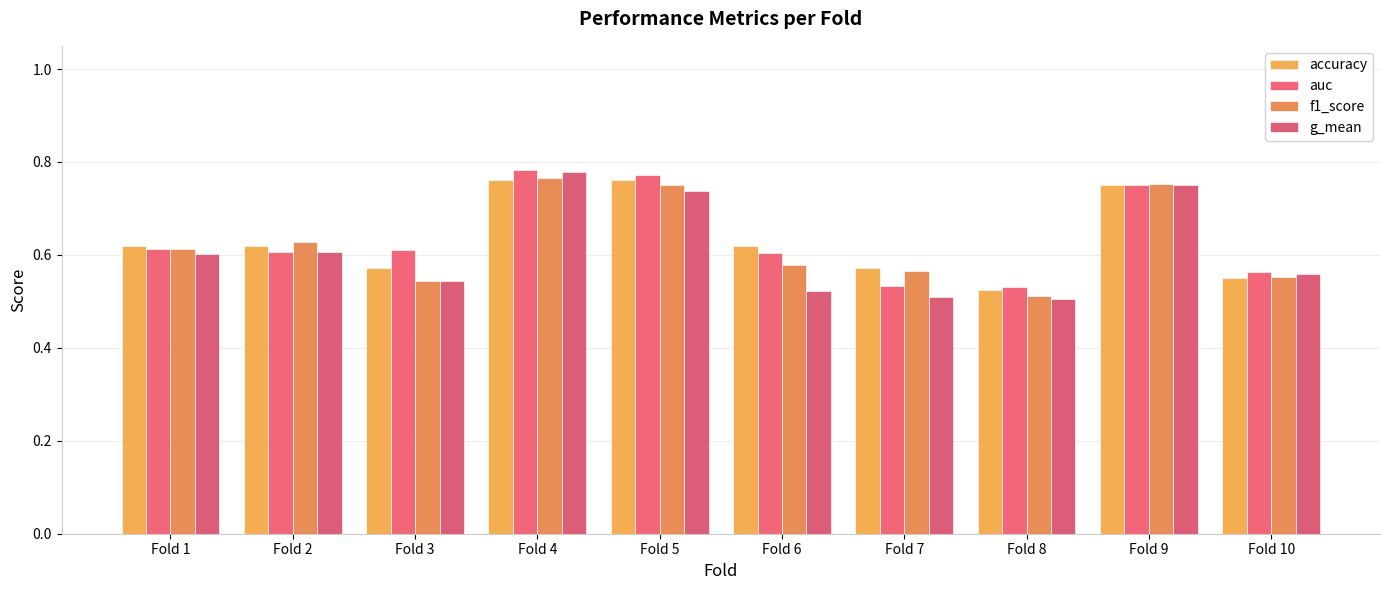

How many accuracy values are between 0 and 1?

10